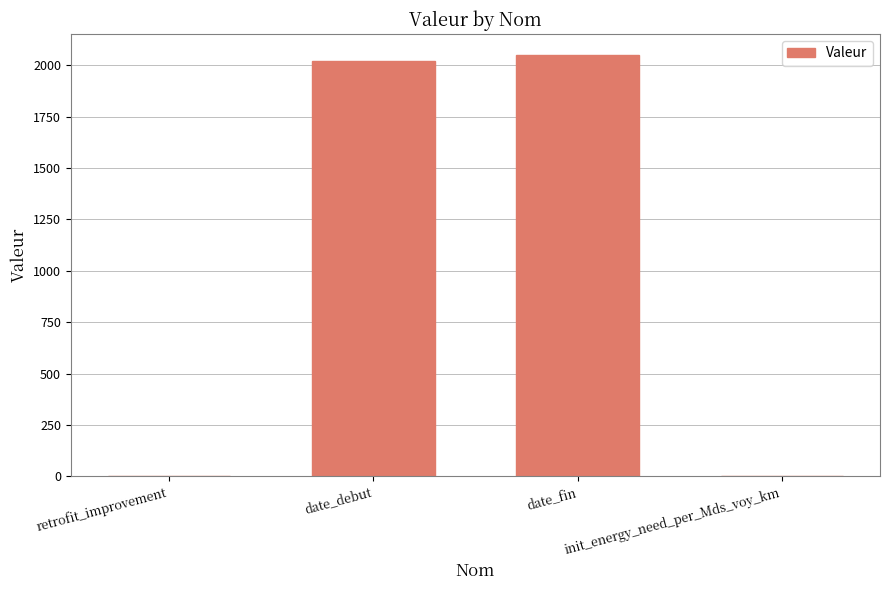

The chart shows a value of 0.0 at init_energy_need_per_Mds_voy_km. True or false?

True